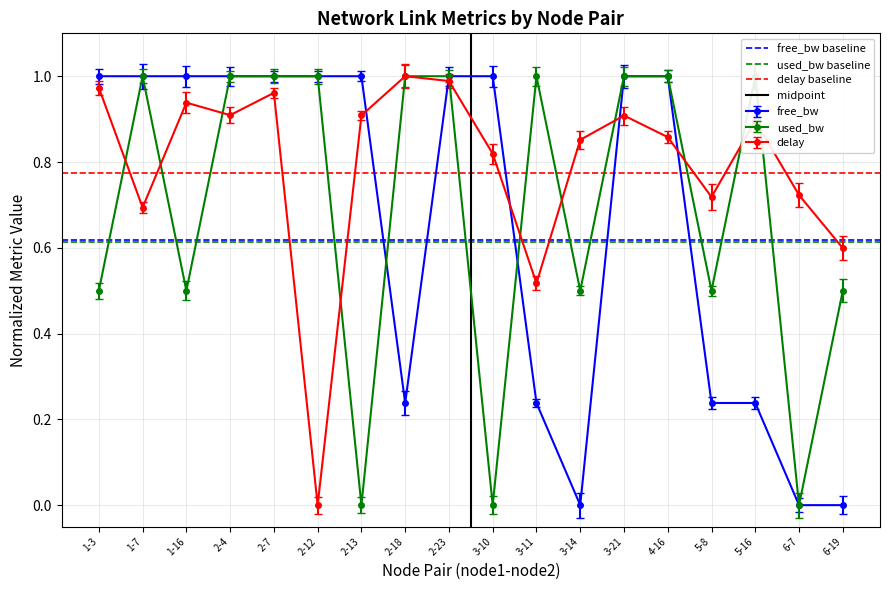

Is it true that delay equals 1.7 at 2-18?

False